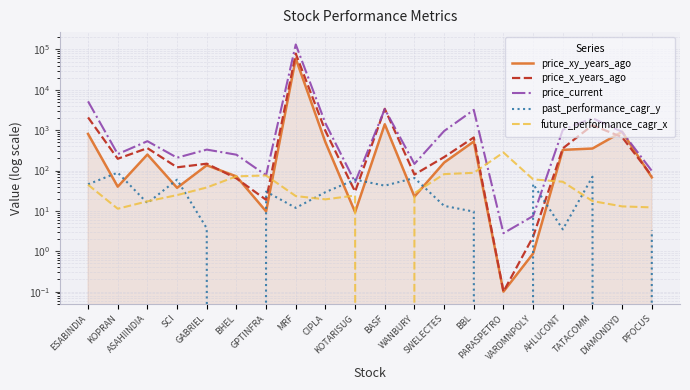

After their last crossing, which series has the higher values: price_xy_years_ago or price_x_years_ago?

price_x_years_ago